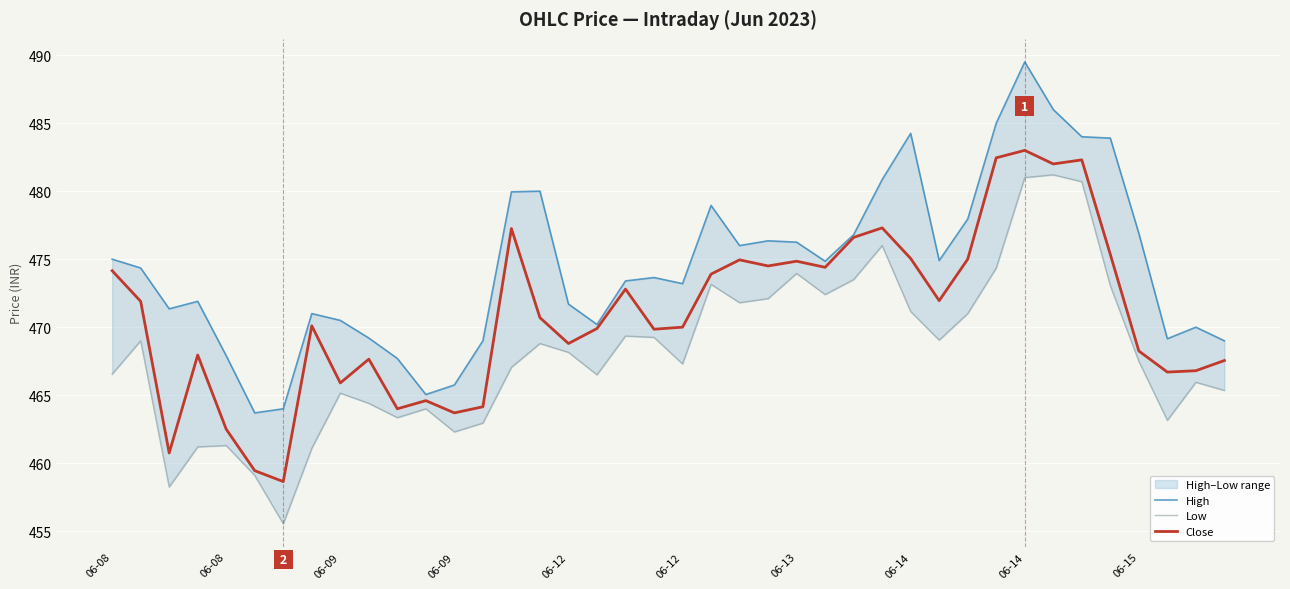

Rank the series by their maximum value, from lowest to highest.

Low, Close, High